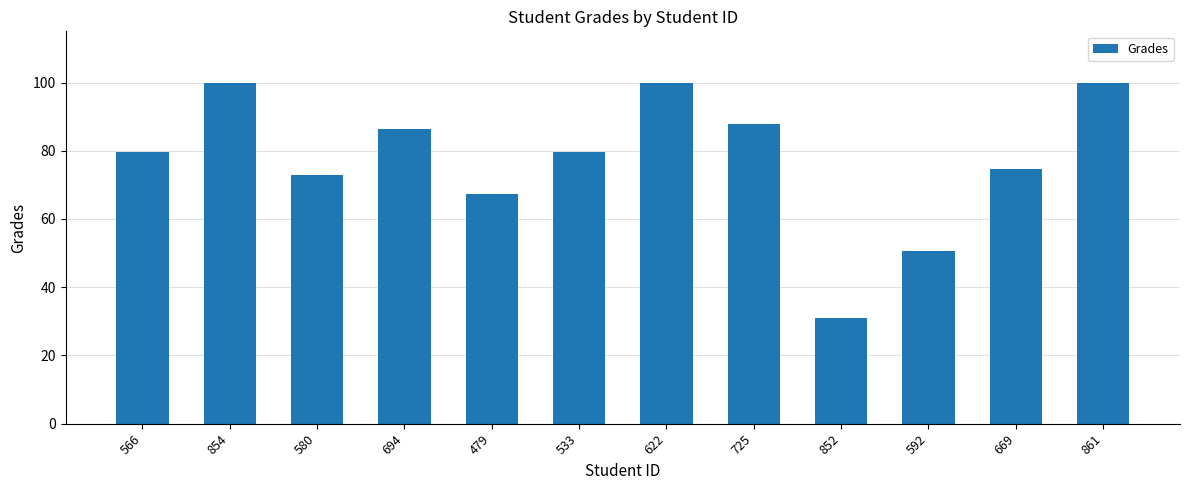

Which has a higher value, 852 or 533?

533